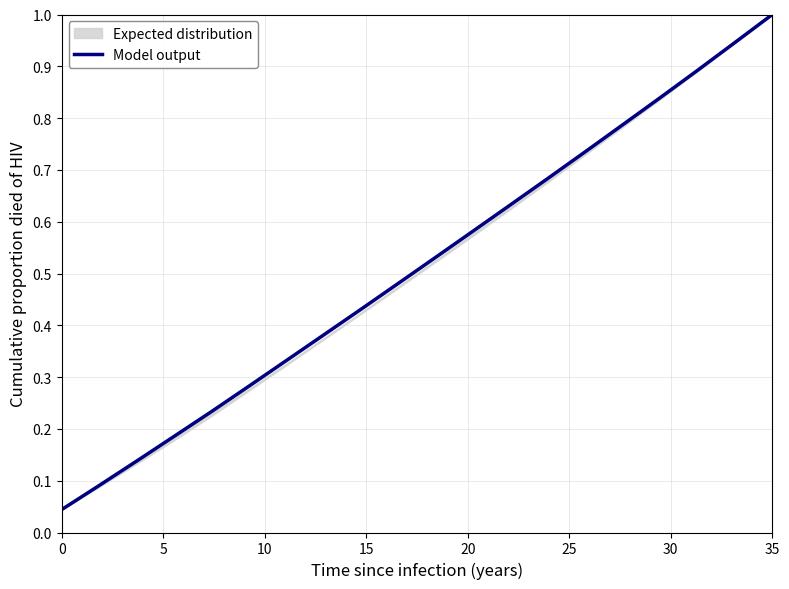

What is the value of the 16th point from the left?

0.2